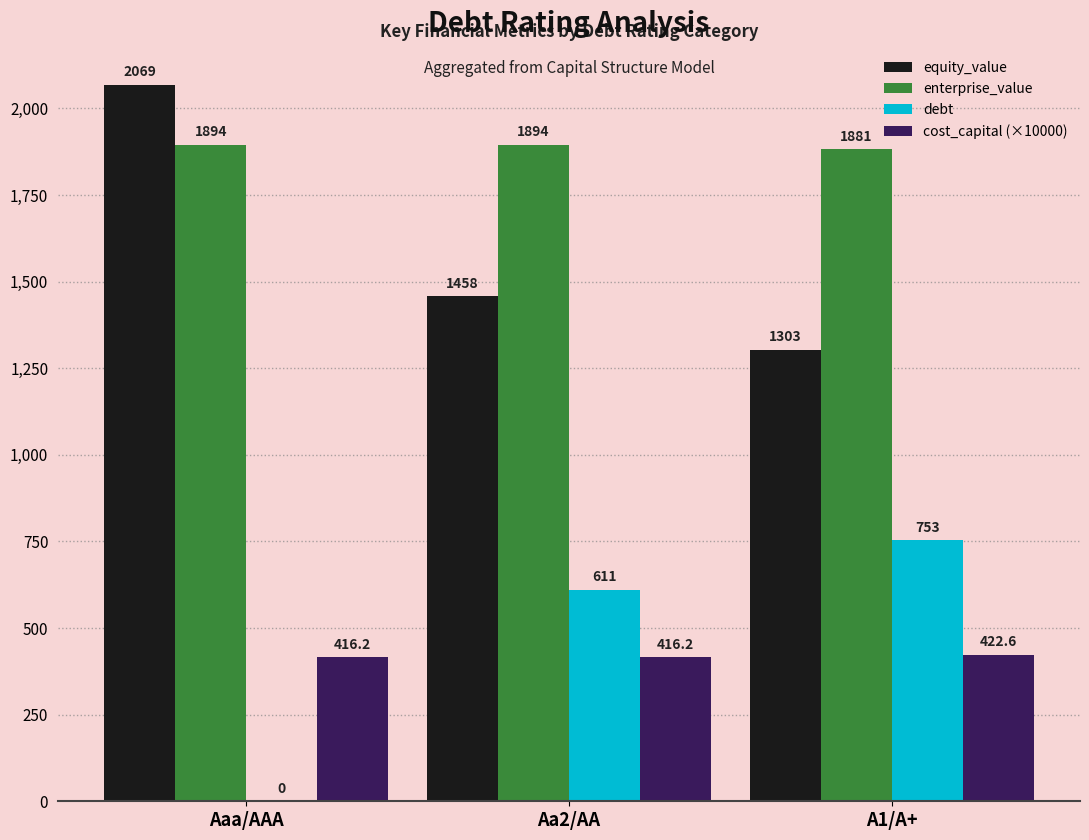

At which label does enterprise_value reach its peak?

Aaa/AAA